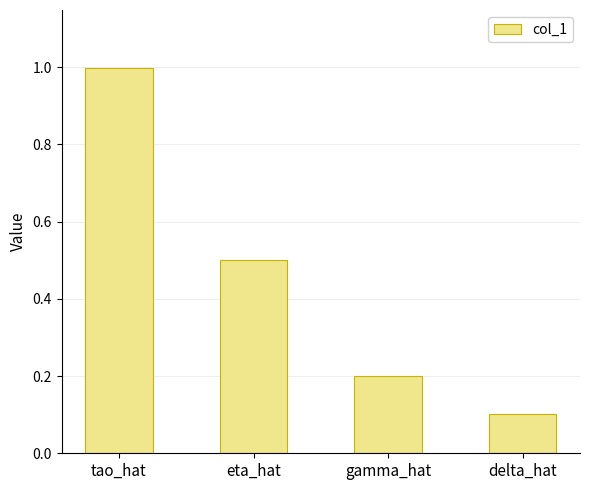

What position from the right is eta_hat?

3